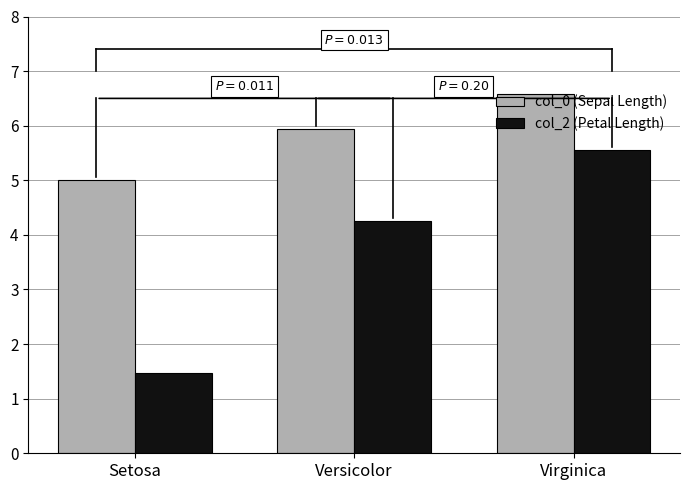

Which series has the largest range (max minus min)?

col_2 (Petal Length)